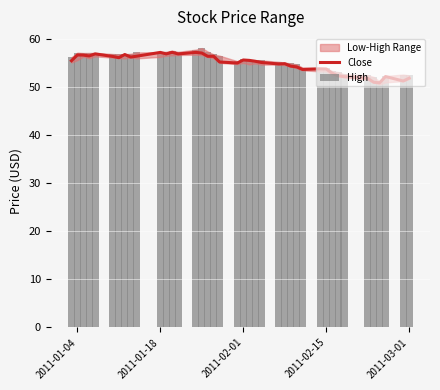

Reading right to left, list all the values displayed in this chart.

Close: 51.9	51.3	52.3	51.0	51.1	51.9	52.2	52.4	53.0	53.8	53.9	53.7	54.3	54.4	54.9	54.9	55.2	55.5	55.6	55.7	55.1	55.3	56.5	56.5	57.2	57.3	57.0	57.3	57.0	57.3	56.5	56.3	56.8	56.2	56.4	57.0	56.5	56.7	56.8	55.5
High: 52.5	52.7	52.4	51.2	52.2	52.5	52.7	53.2	53.4	53.9	54.1	54.1	54.8	55.0	55.2	55.3	55.6	55.6	55.7	55.9	55.5	56.6	56.9	57.5	58.2	57.9	57.4	57.7	57.4	57.3	57.3	57.0	56.9	56.9	57.0	57.2	57.2	57.2	57.2	56.3